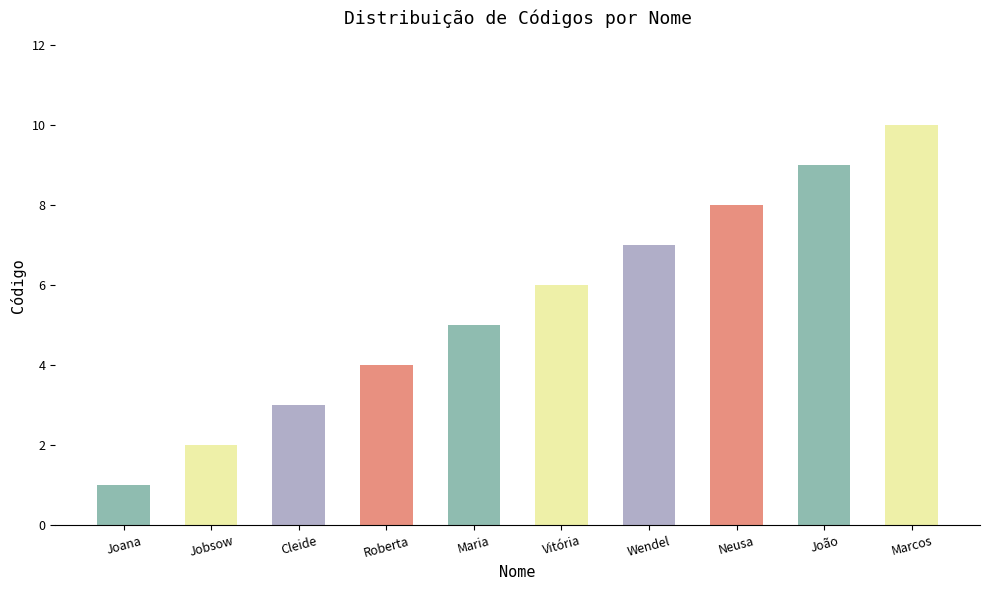

How many series are shown in this chart?

1